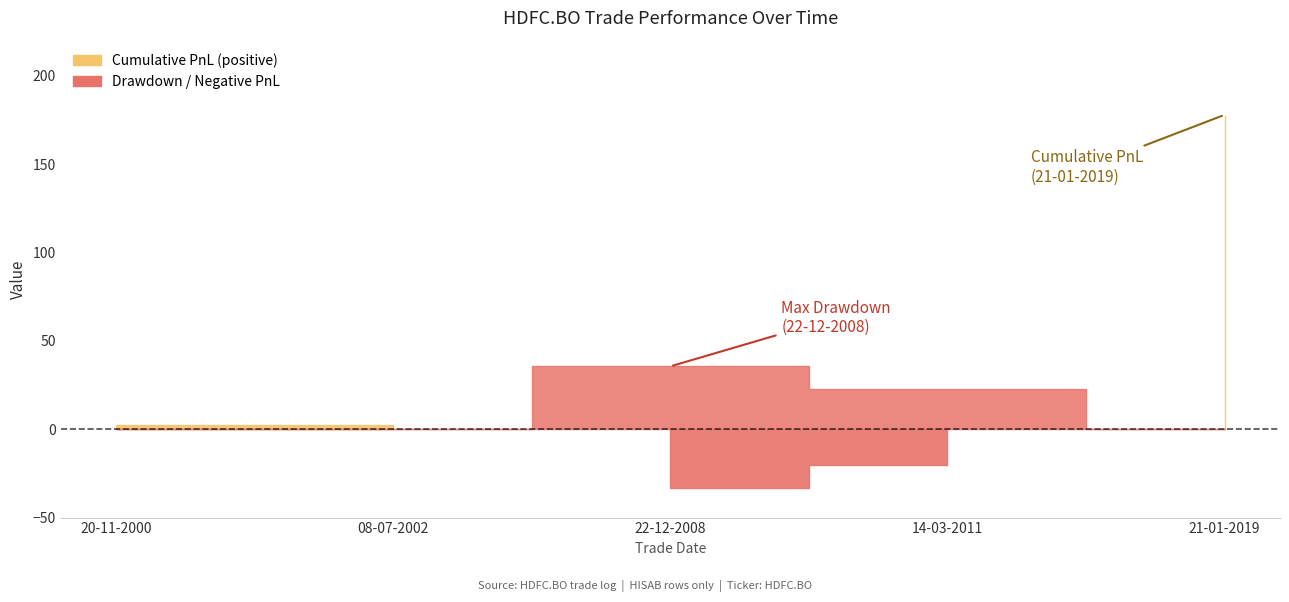

Which series has the largest range (max minus min)?

Cumulative PnL